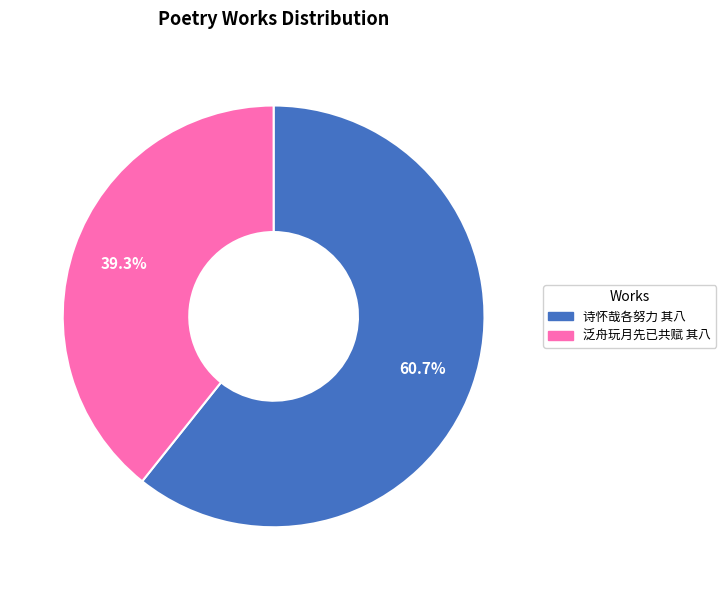

Is there a majority slice in this chart?

Yes